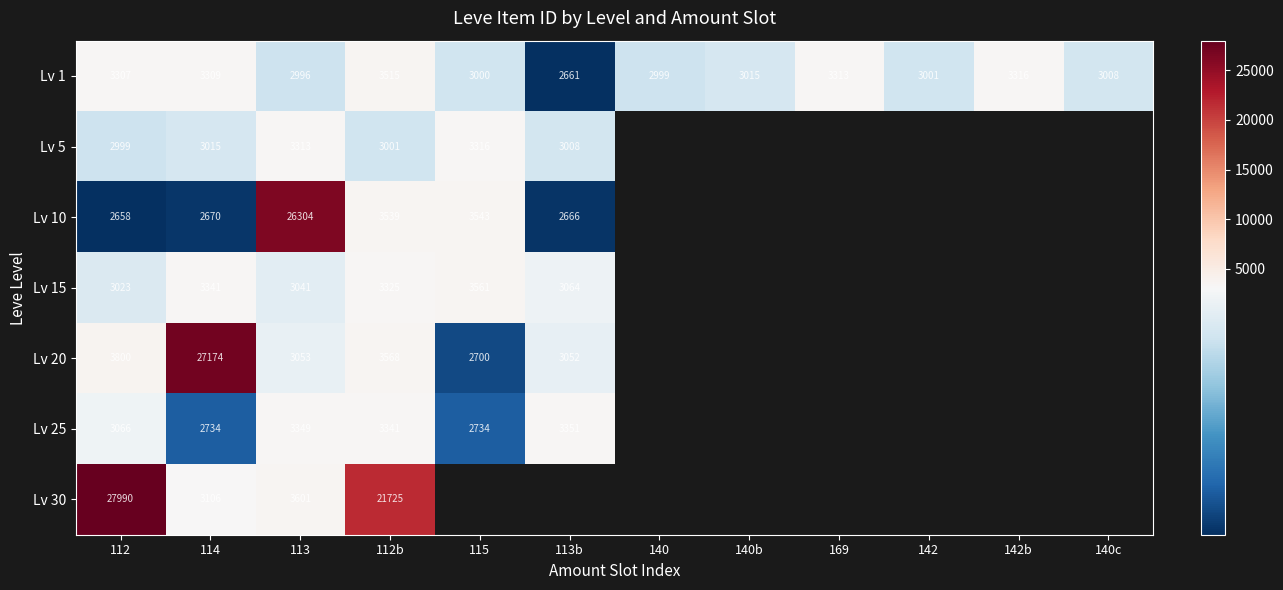

What is the difference between the maximum and second lowest values in the Lv 1 series?

519